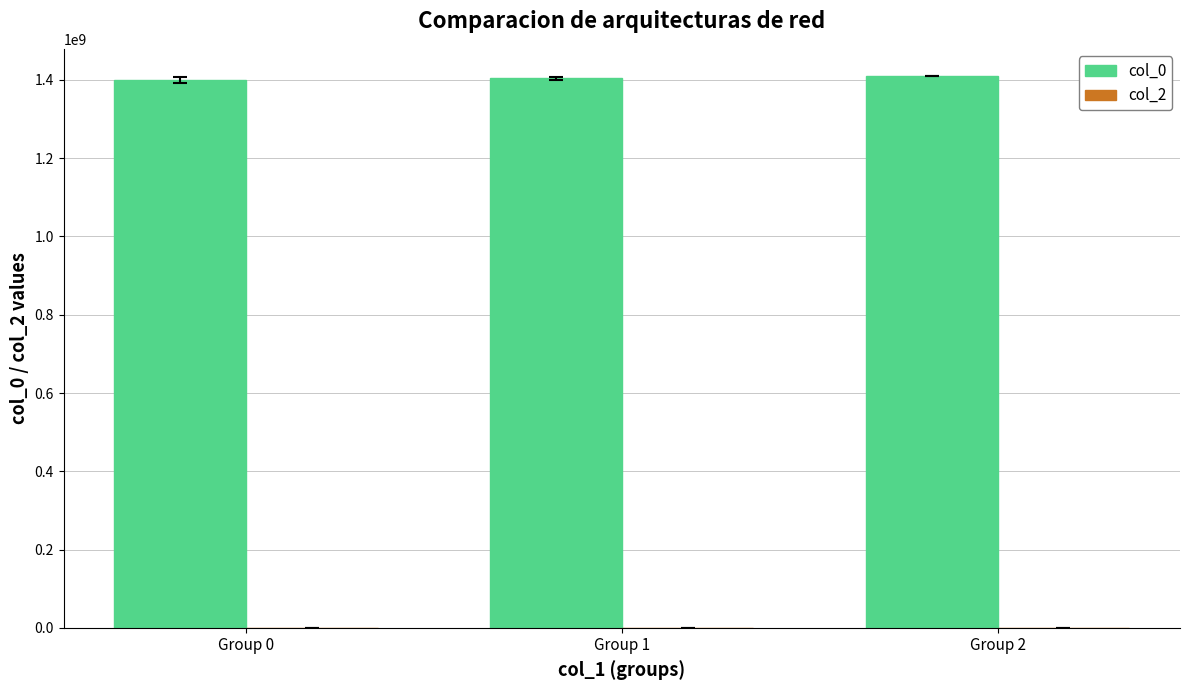

Approximately how many times larger is the value at Group 0 compared to Group 2?

1.0